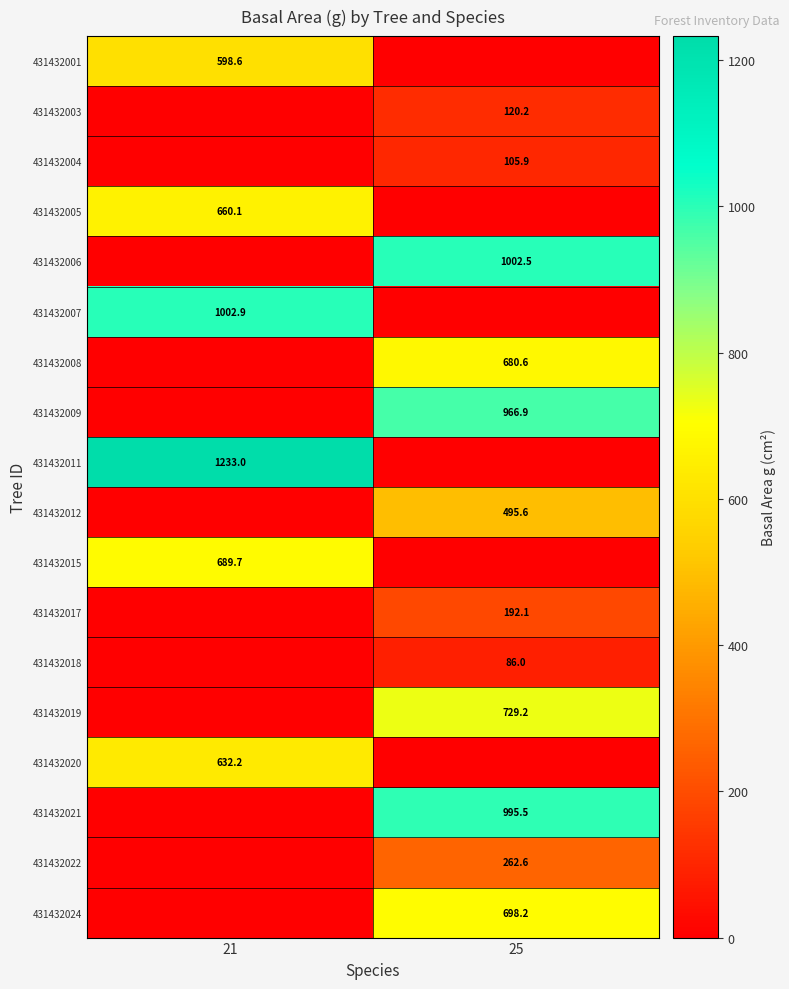

The value of 431432015 at 21 is 689.7. True or false?

True